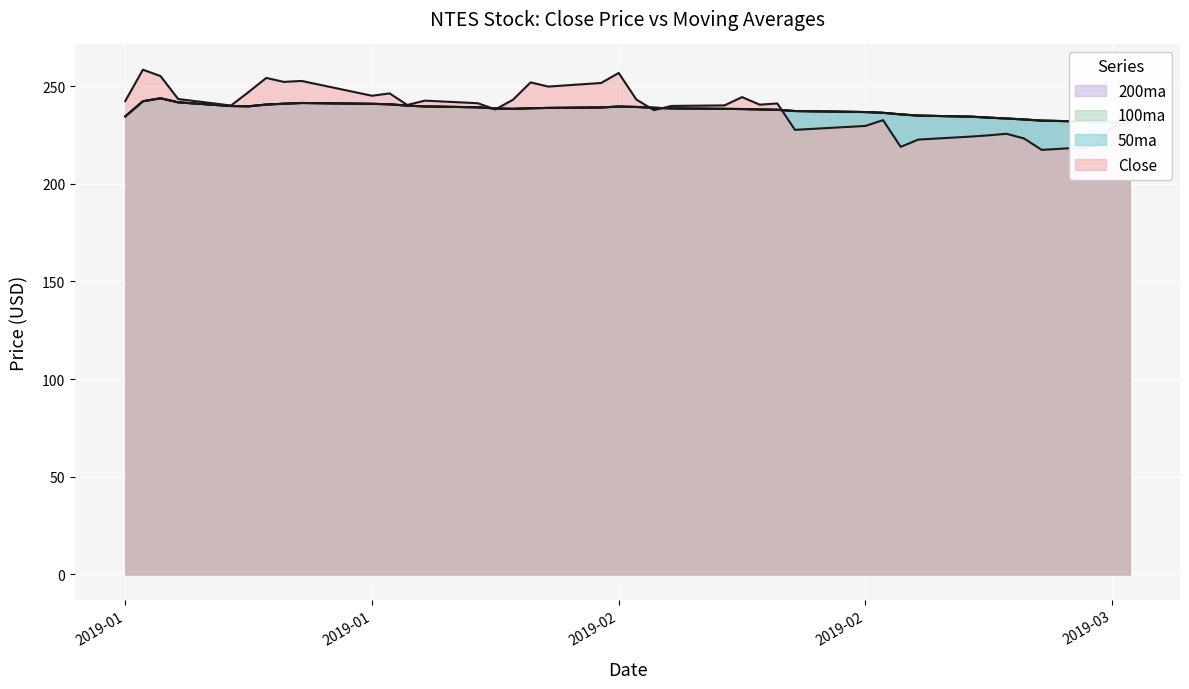

Count the number of categories in the chart.

40